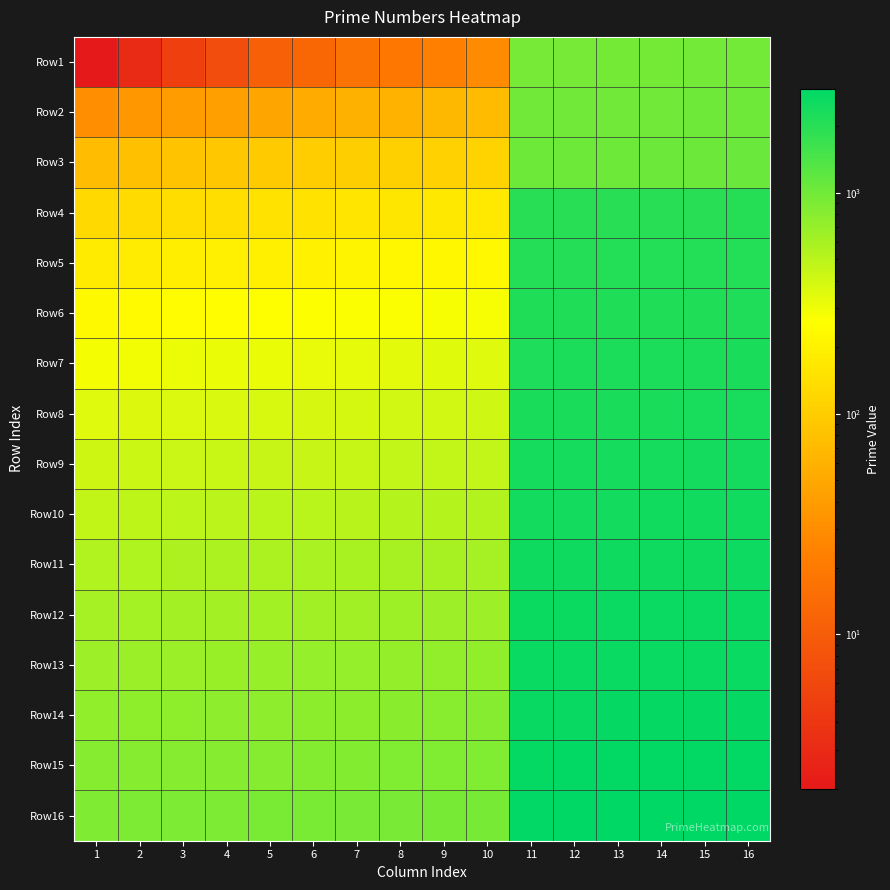

At how many categories does at least one series exceed 2275?

6